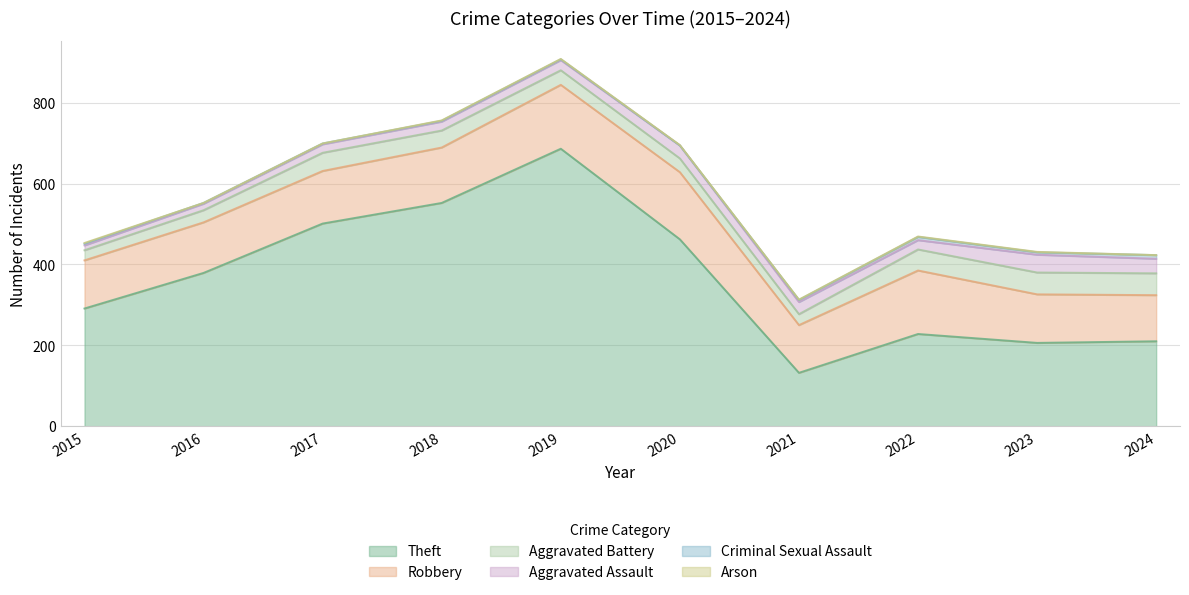

At which label does Theft reach its minimum?

2021